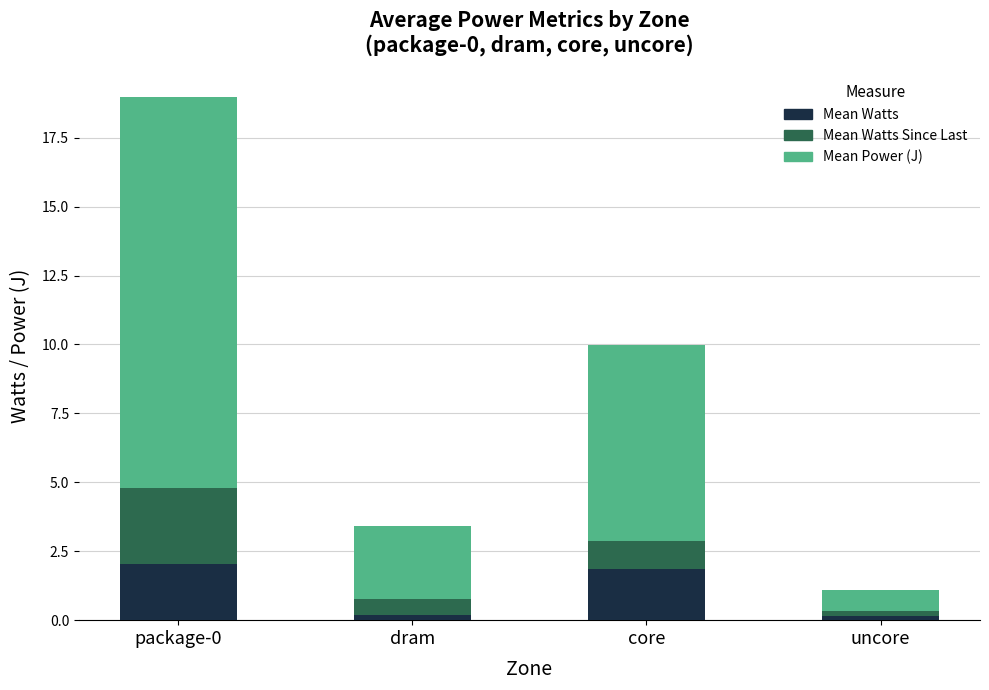

What is the total value across all series at package-0?

19.0